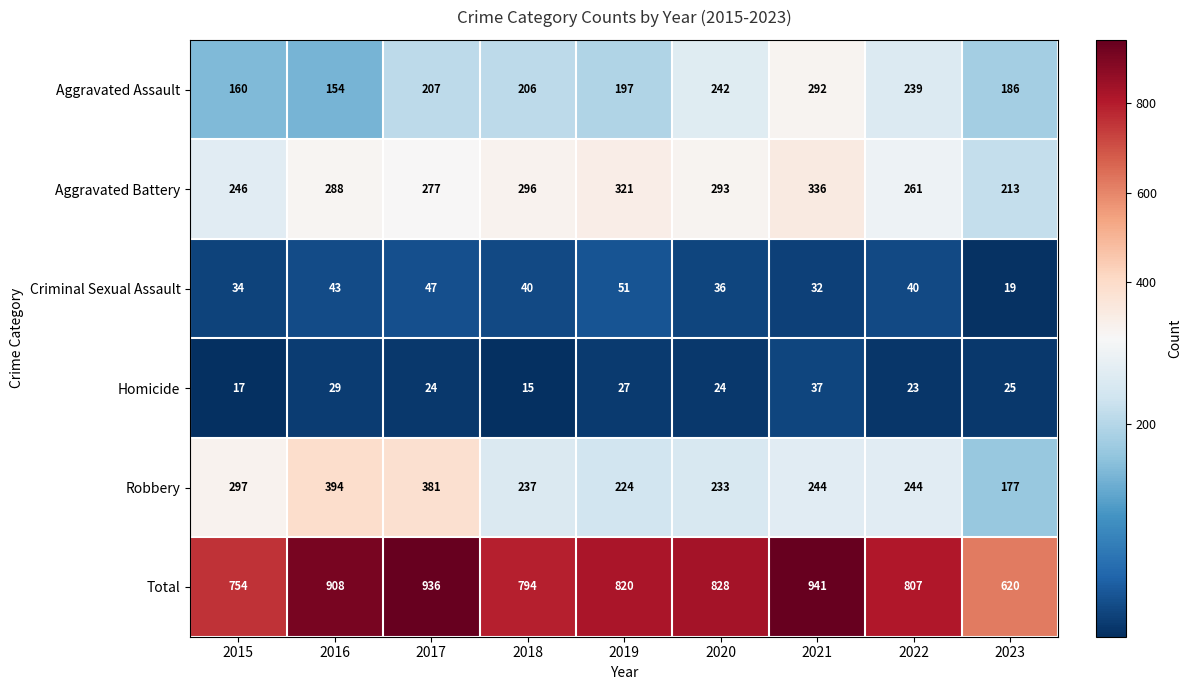

At 2016, list the series in order from smallest to largest.

Homicide, Criminal Sexual Assault, Aggravated Assault, Aggravated Battery, Robbery, Total